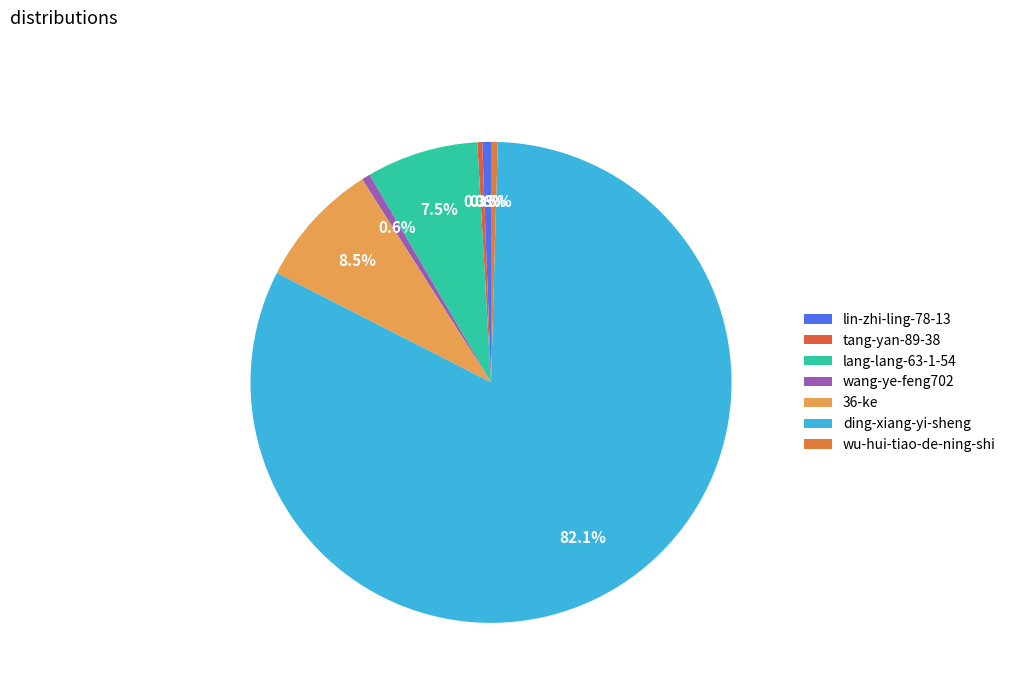

To the nearest percent, what is the average slice percentage?

14%